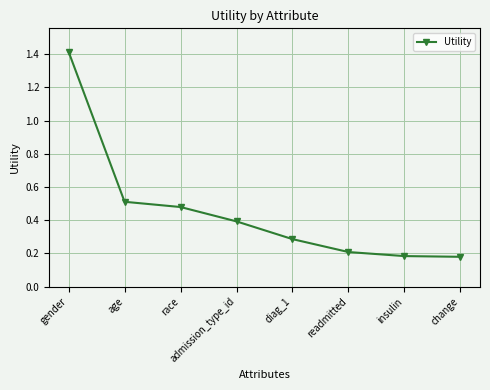

Between diag_1 and age, which is larger?

age